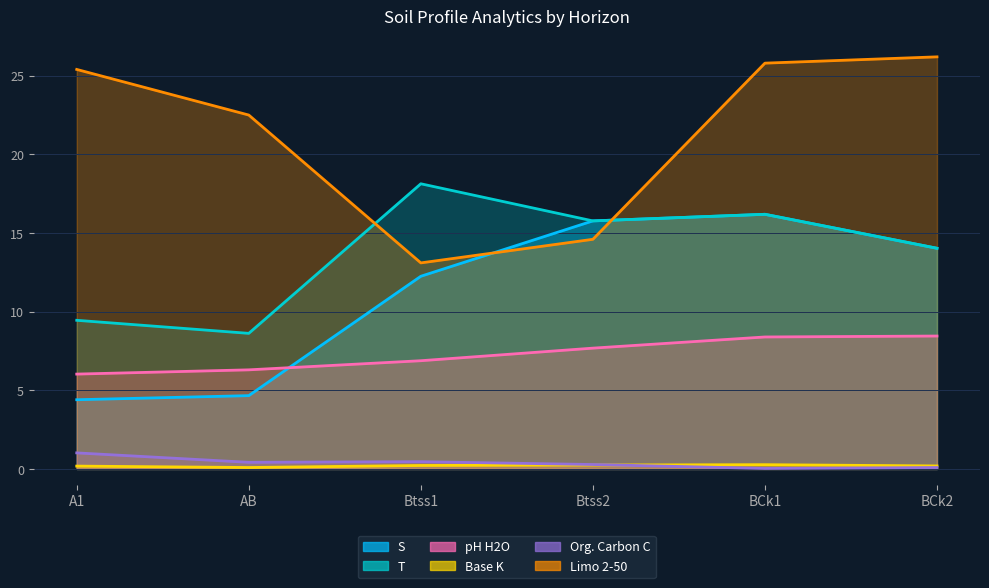

What position from the right is BCk2?

1